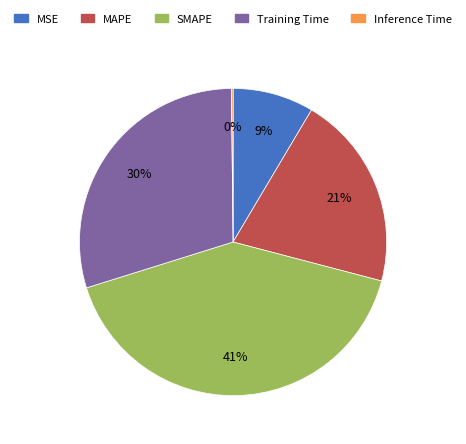

What is the ratio of the value at Training Time to the value at MAPE?

1.4